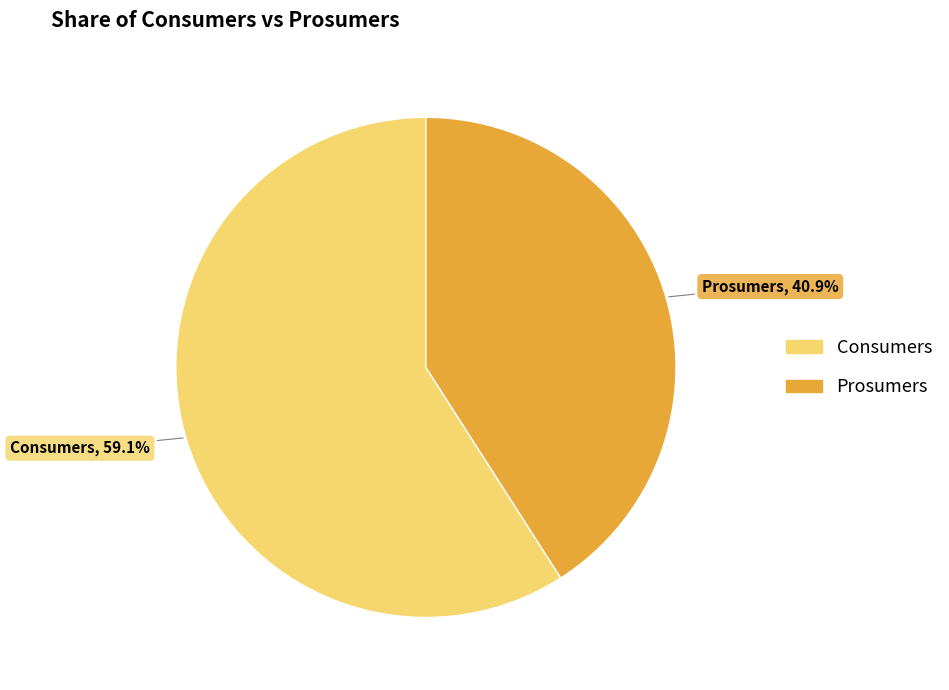

How many slices are in this pie chart?

2